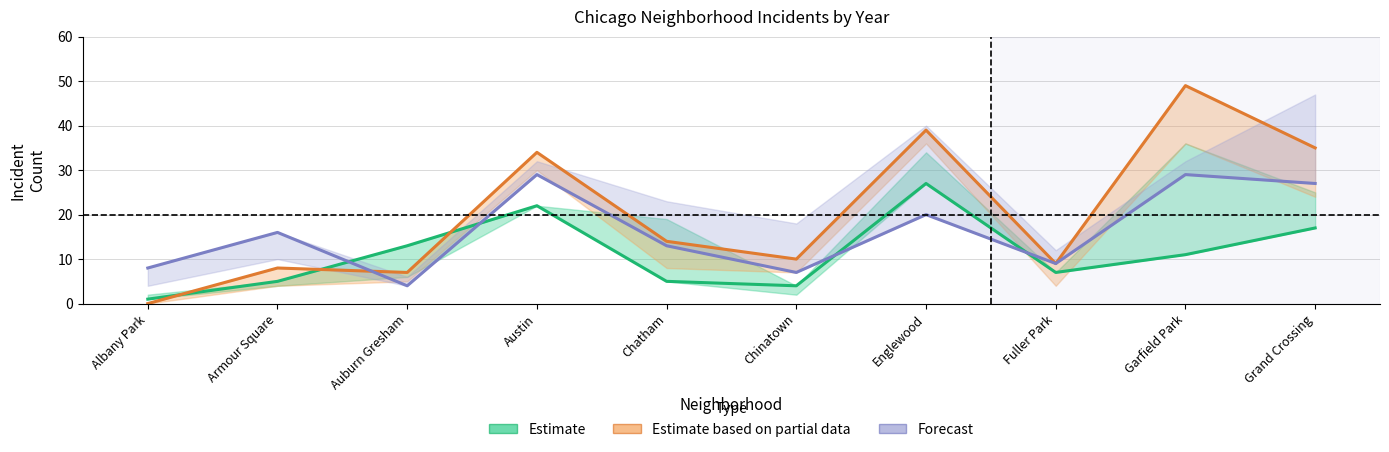

Does the chart display data point markers on the line(s)?

No